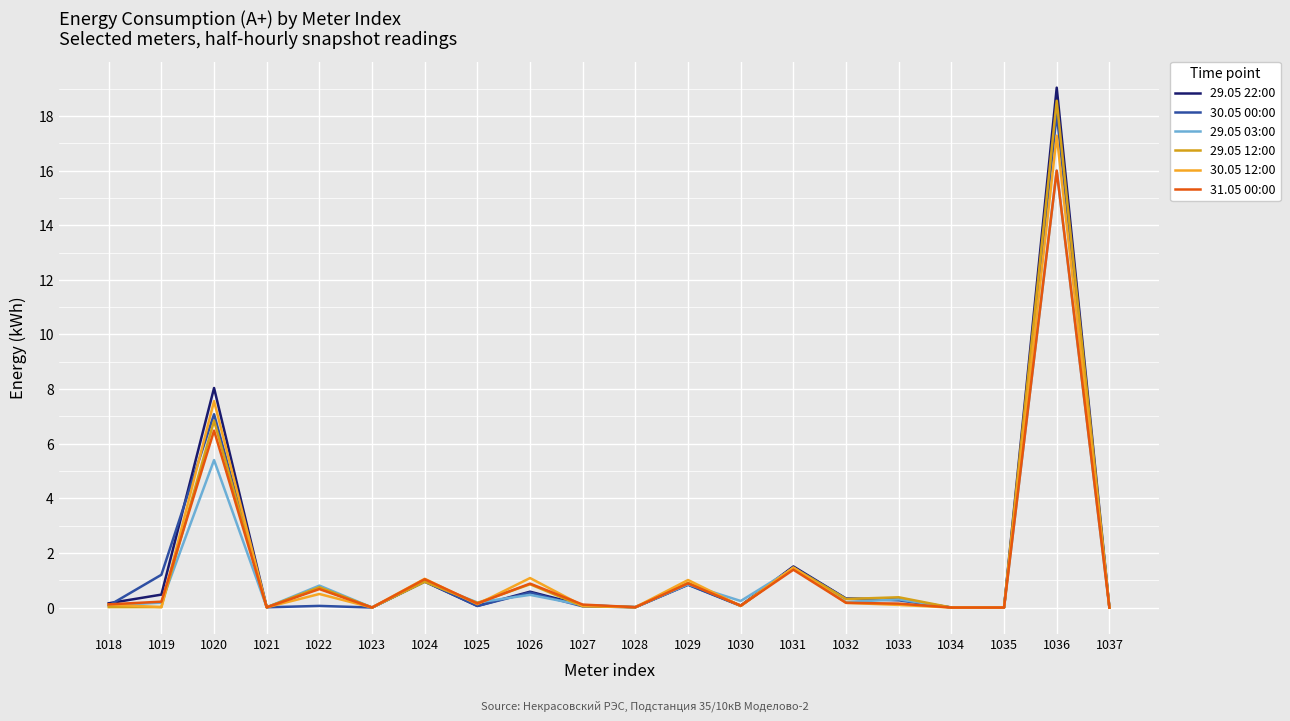

At 1027, list the series in order from smallest to largest.

30.05 00:00, 29.05 12:00, 30.05 12:00, 29.05 22:00, 29.05 03:00, 31.05 00:00